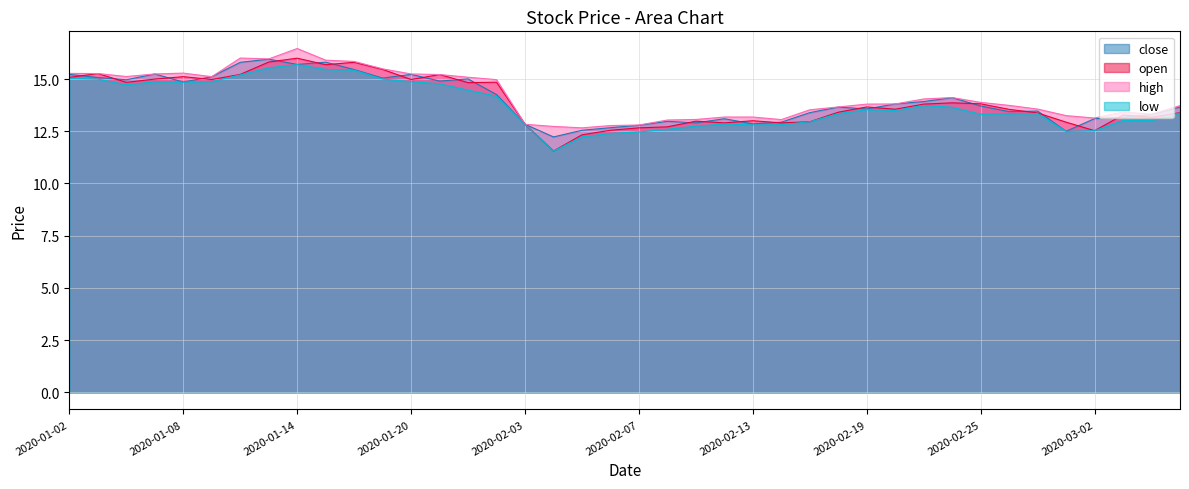

What is the maximum value shown in the chart?

16.5